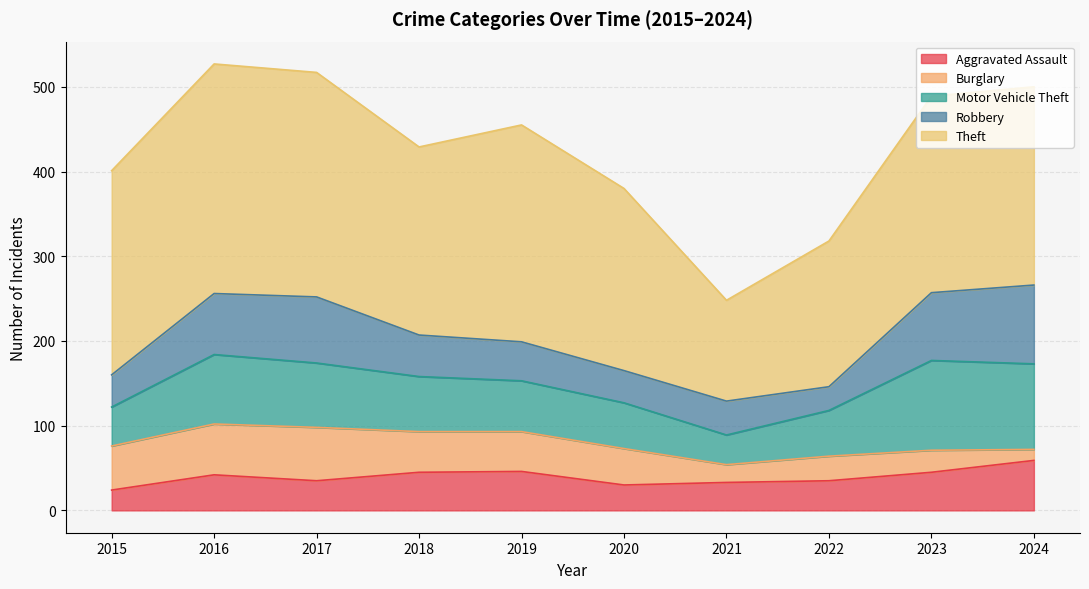

After their last crossing, which series has the higher values: Aggravated Assault or Burglary?

Aggravated Assault